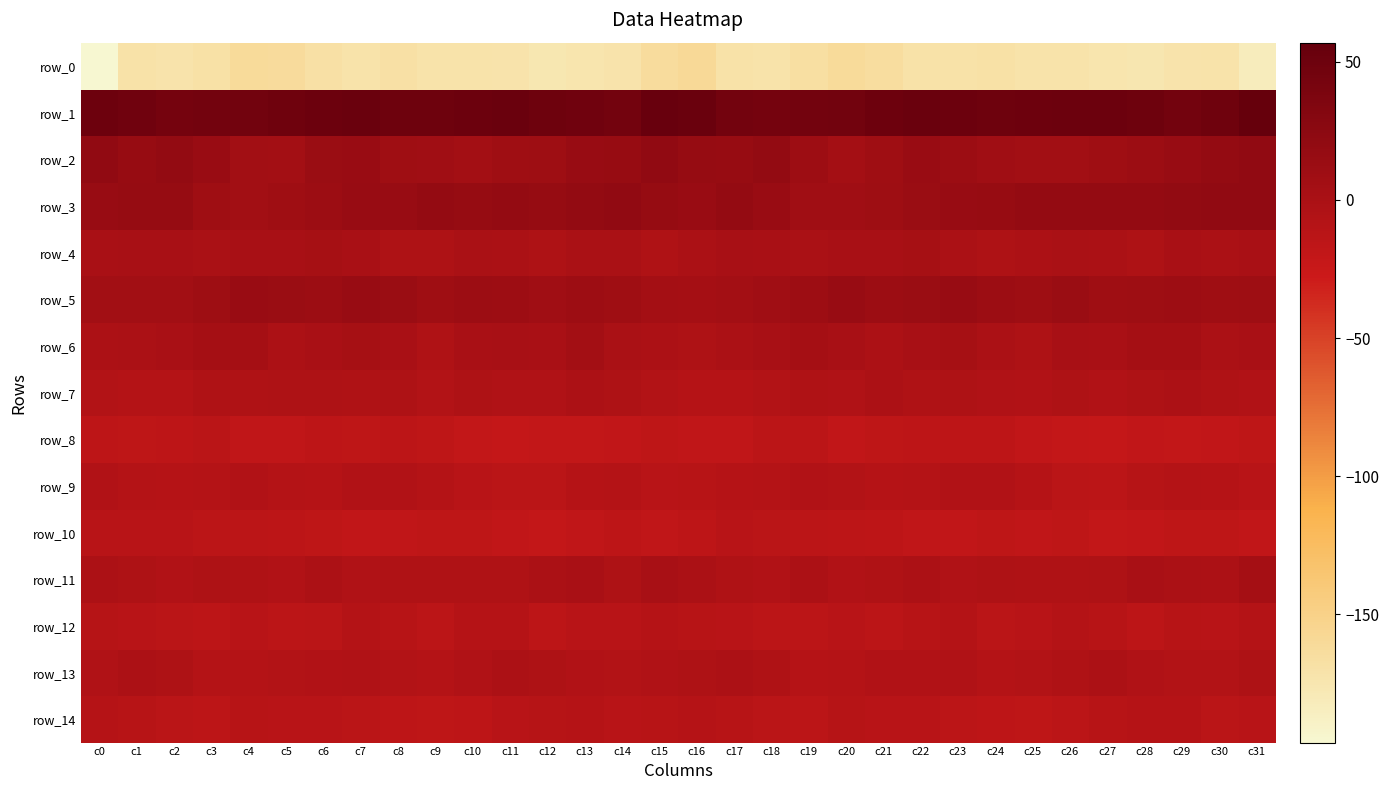

List the series in order of their peak value, lowest first.

row_0, row_8, row_10, row_14, row_12, row_9, row_13, row_7, row_4, row_11, row_6, row_5, row_3, row_2, row_1